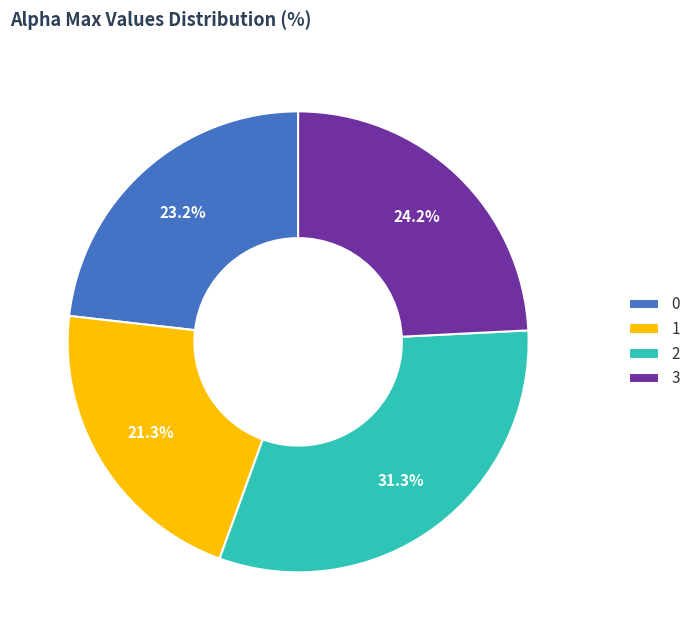

What is the smallest slice in the pie chart?

1